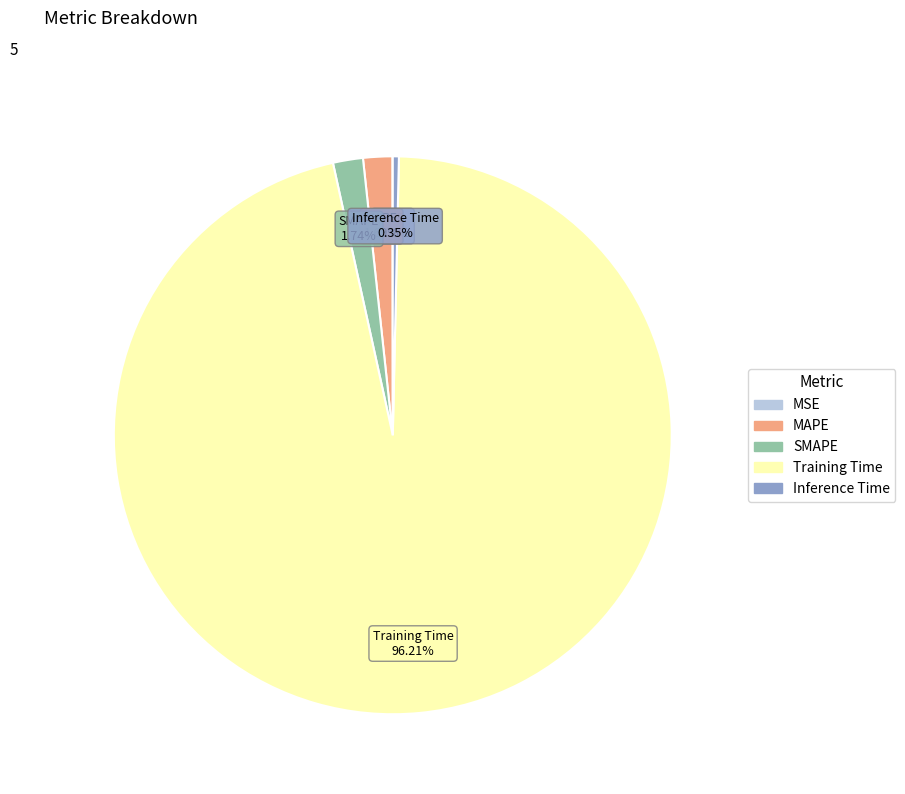

Which slice is the largest?

Training Time